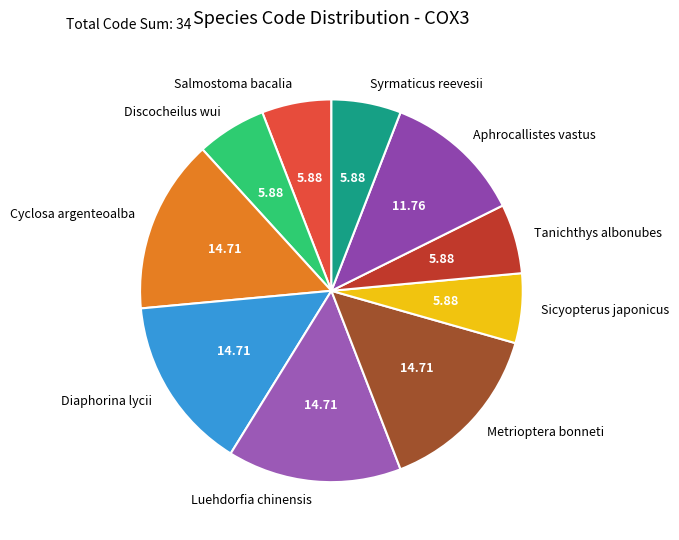

How many segments does this pie chart have?

10